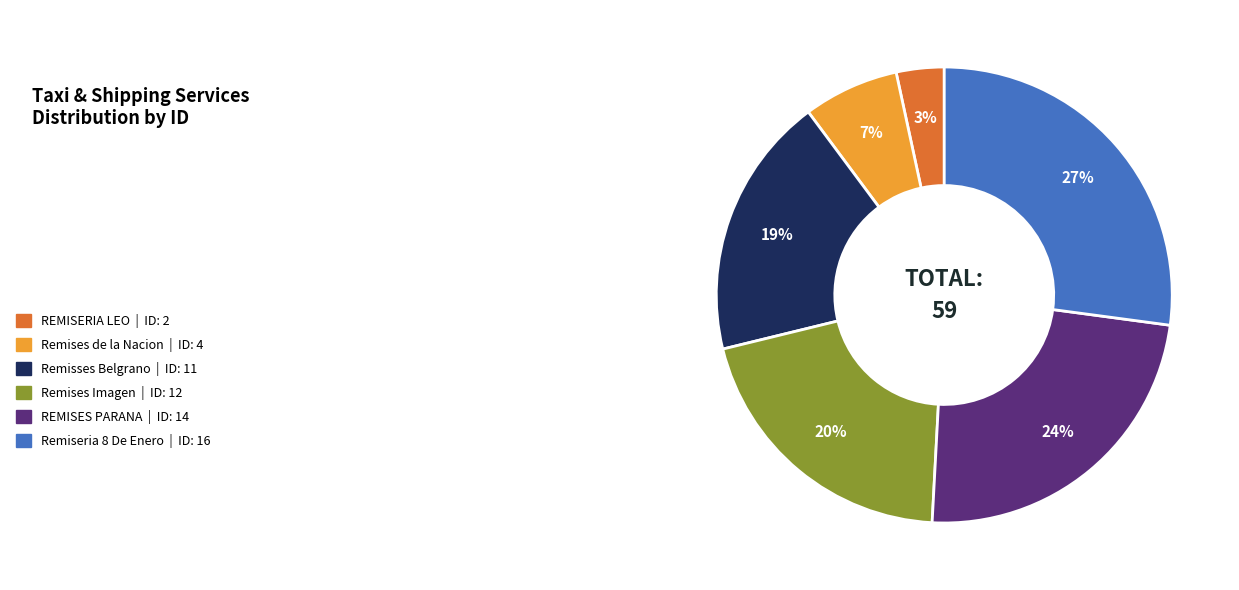

Is the sum of REMISERIA LEO and REMISES PARANA greater than half?

No